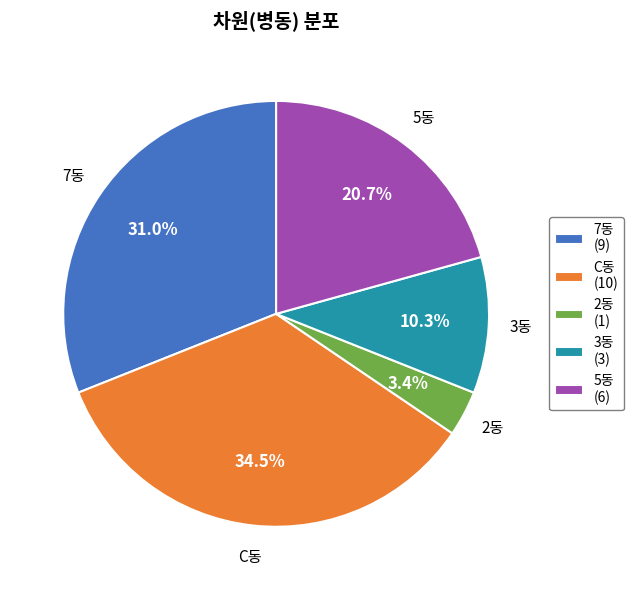

Which slice is the smallest?

2동